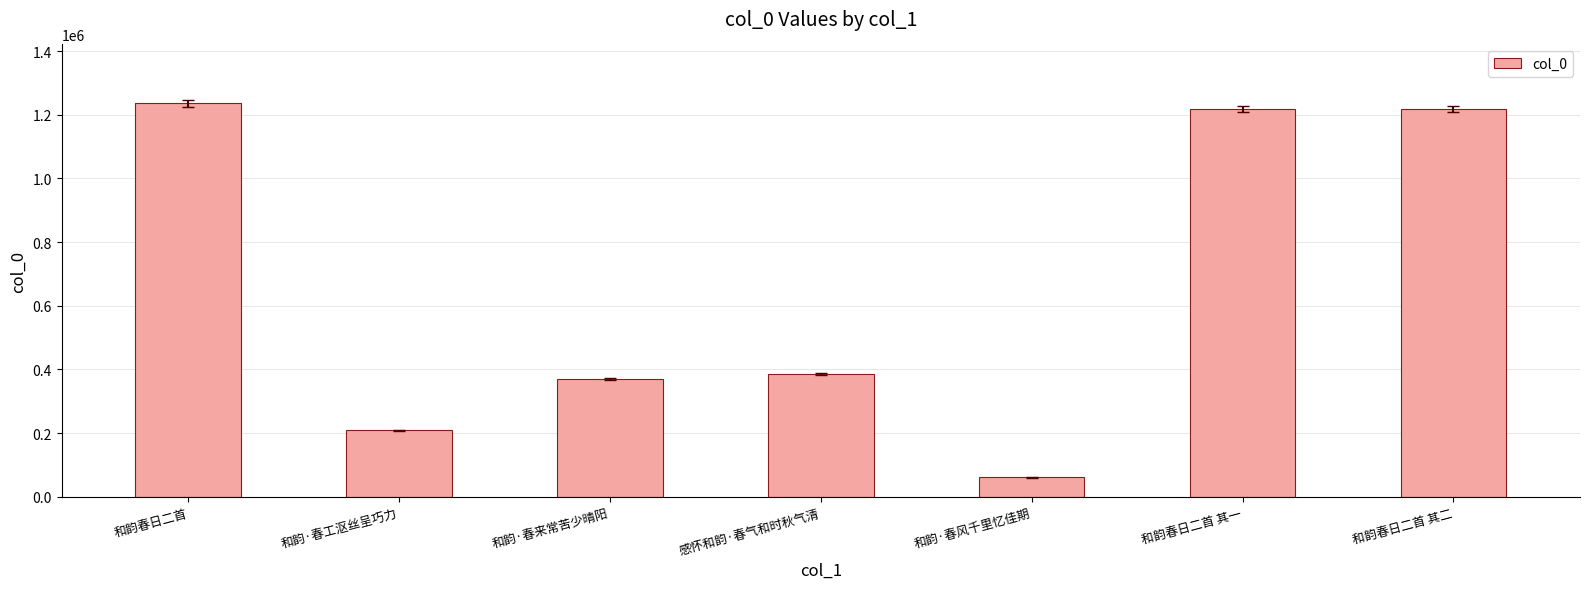

How many data points are less than 385711?

3